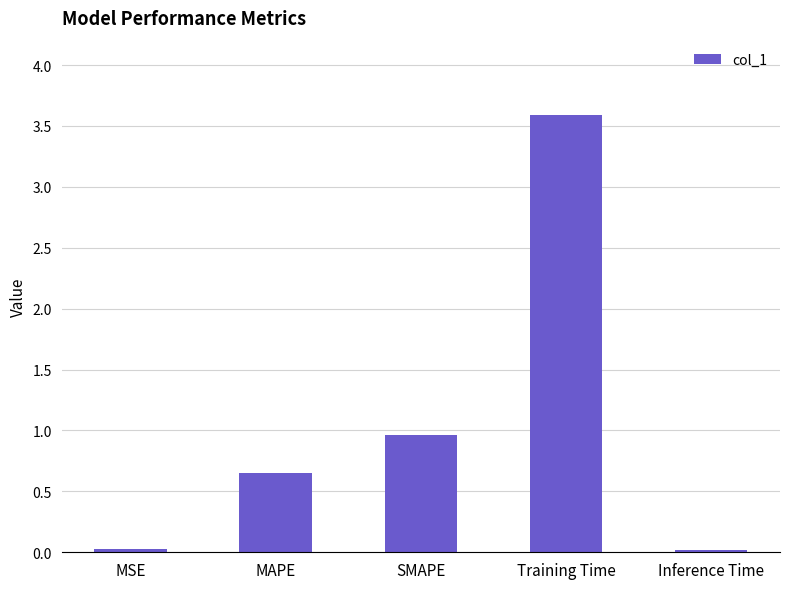

Which category has the highest value across all series?

Training Time